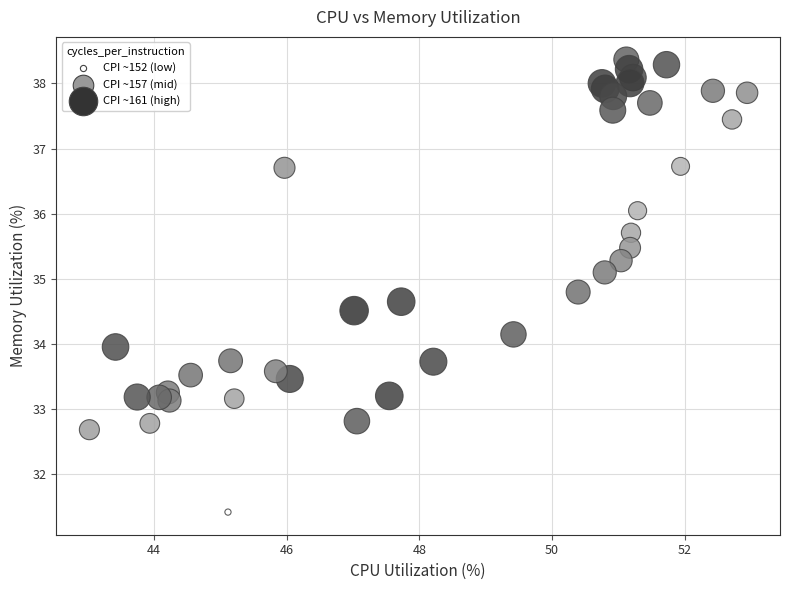

What is the range of X values (max minus min)?

9.9